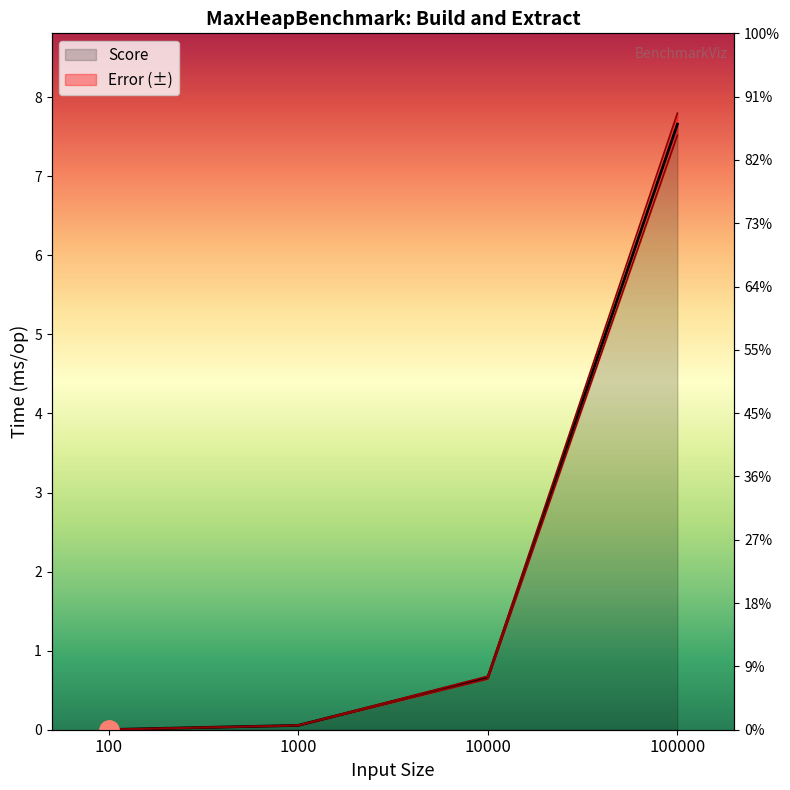

What is the difference between the maximum and minimum values in the Score series?

7.7